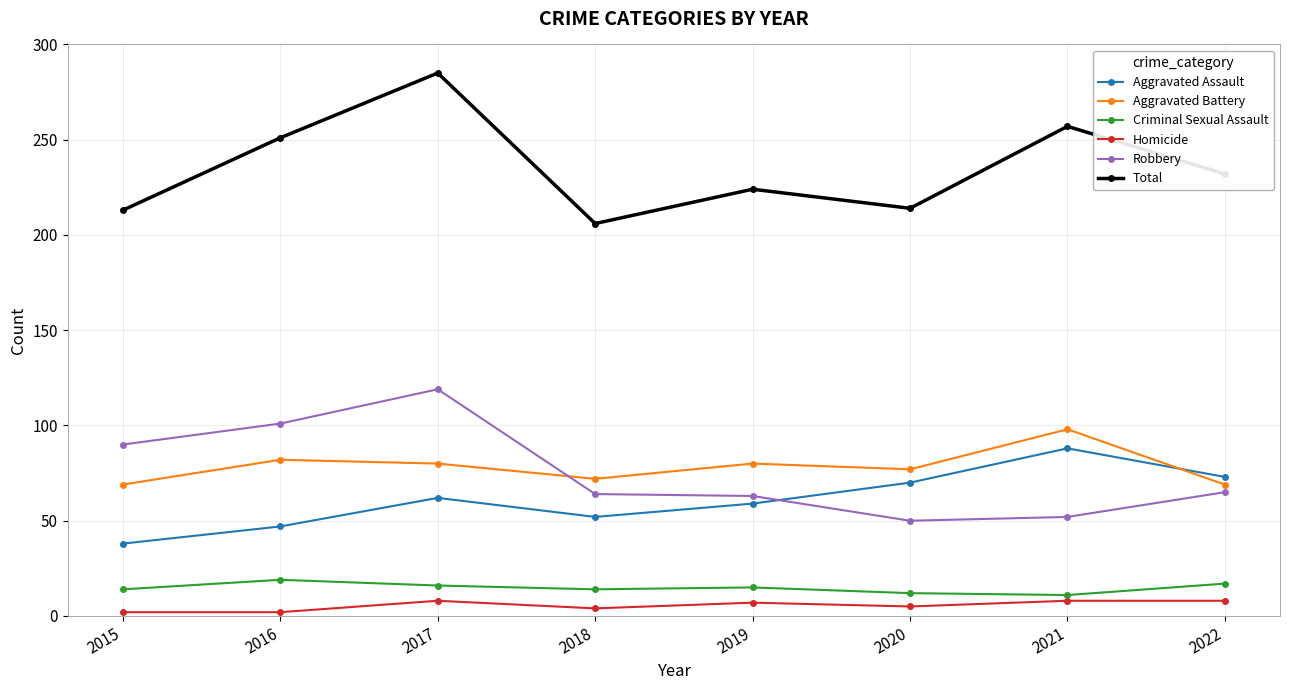

How many series are shown in this chart?

6